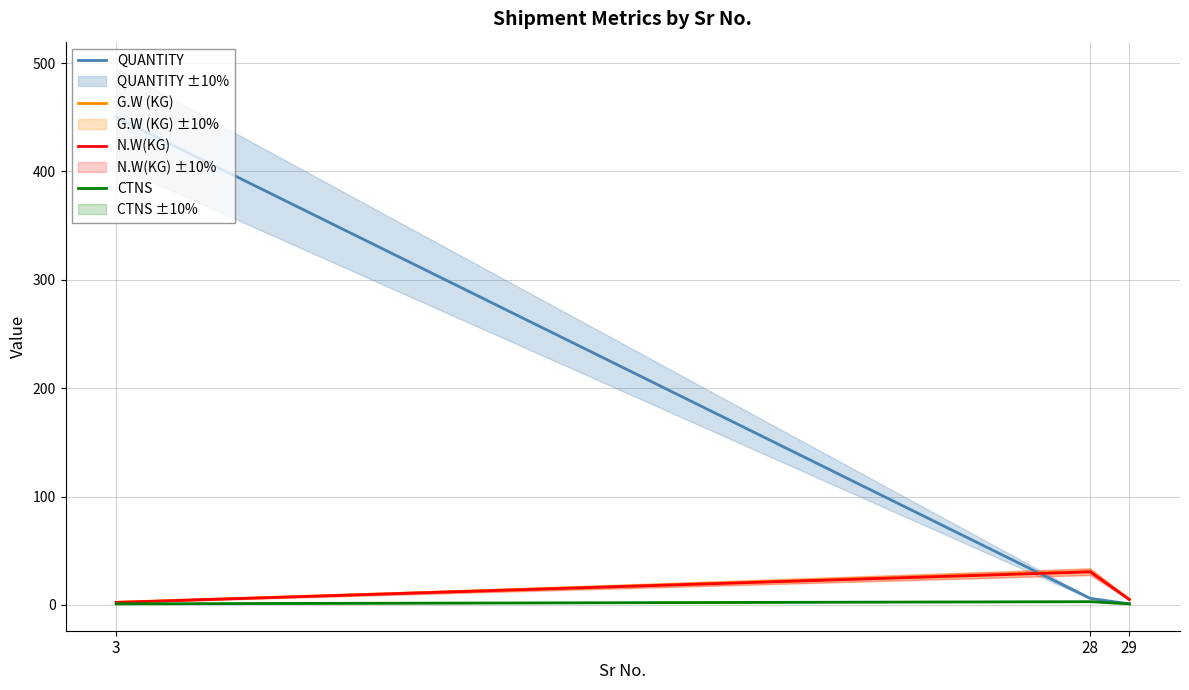

How many lines are shown in the chart?

4